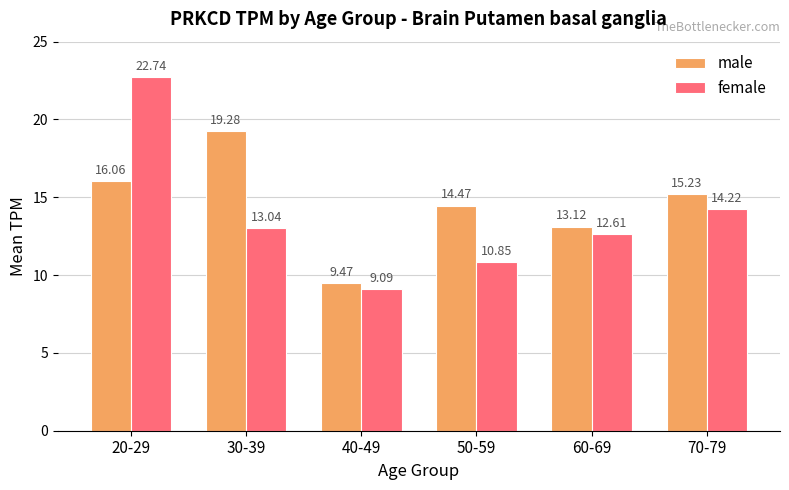

What is the average value of the female series?

13.8